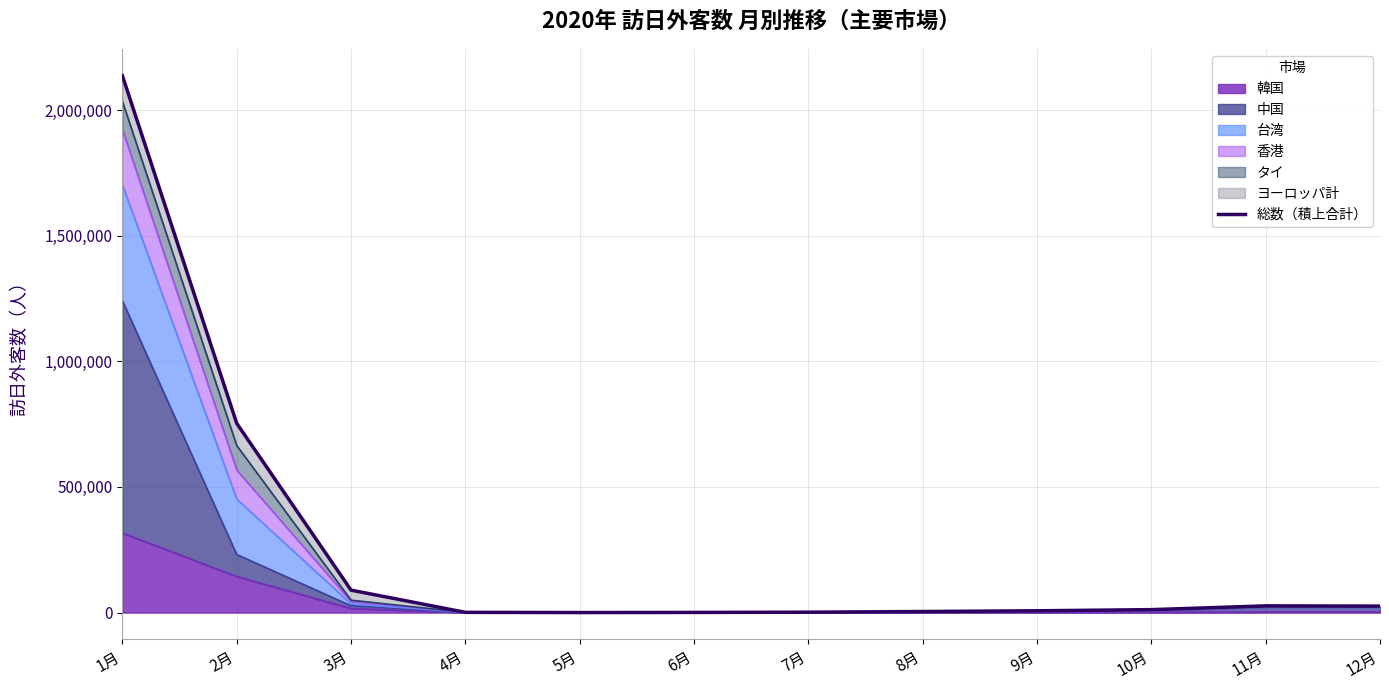

What is the label of the 4th point from the right?

9月